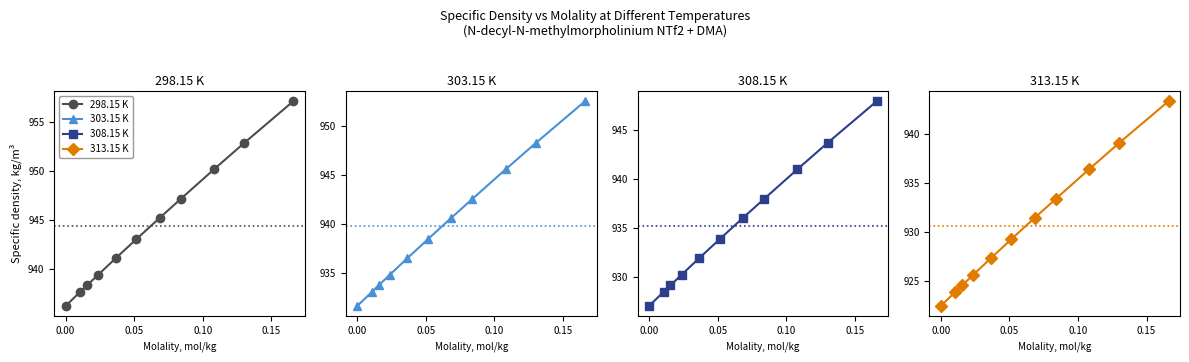

True or false: 298.15 K has more than 0 interior local peaks.

False